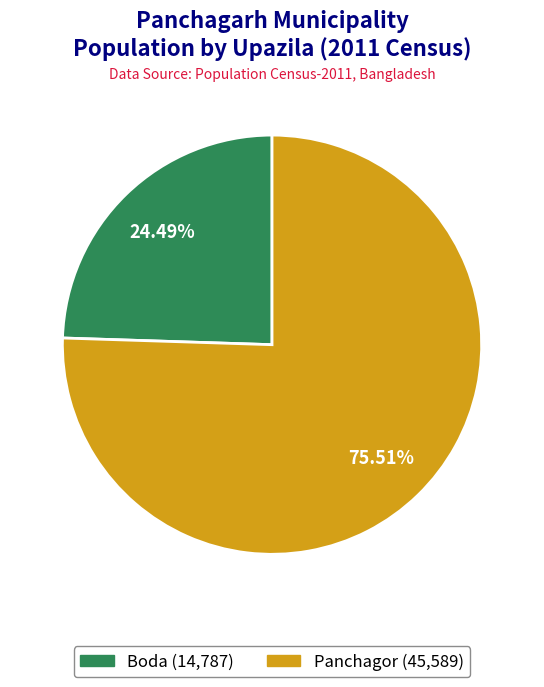

Is there any slice that represents more than half of the pie?

Yes